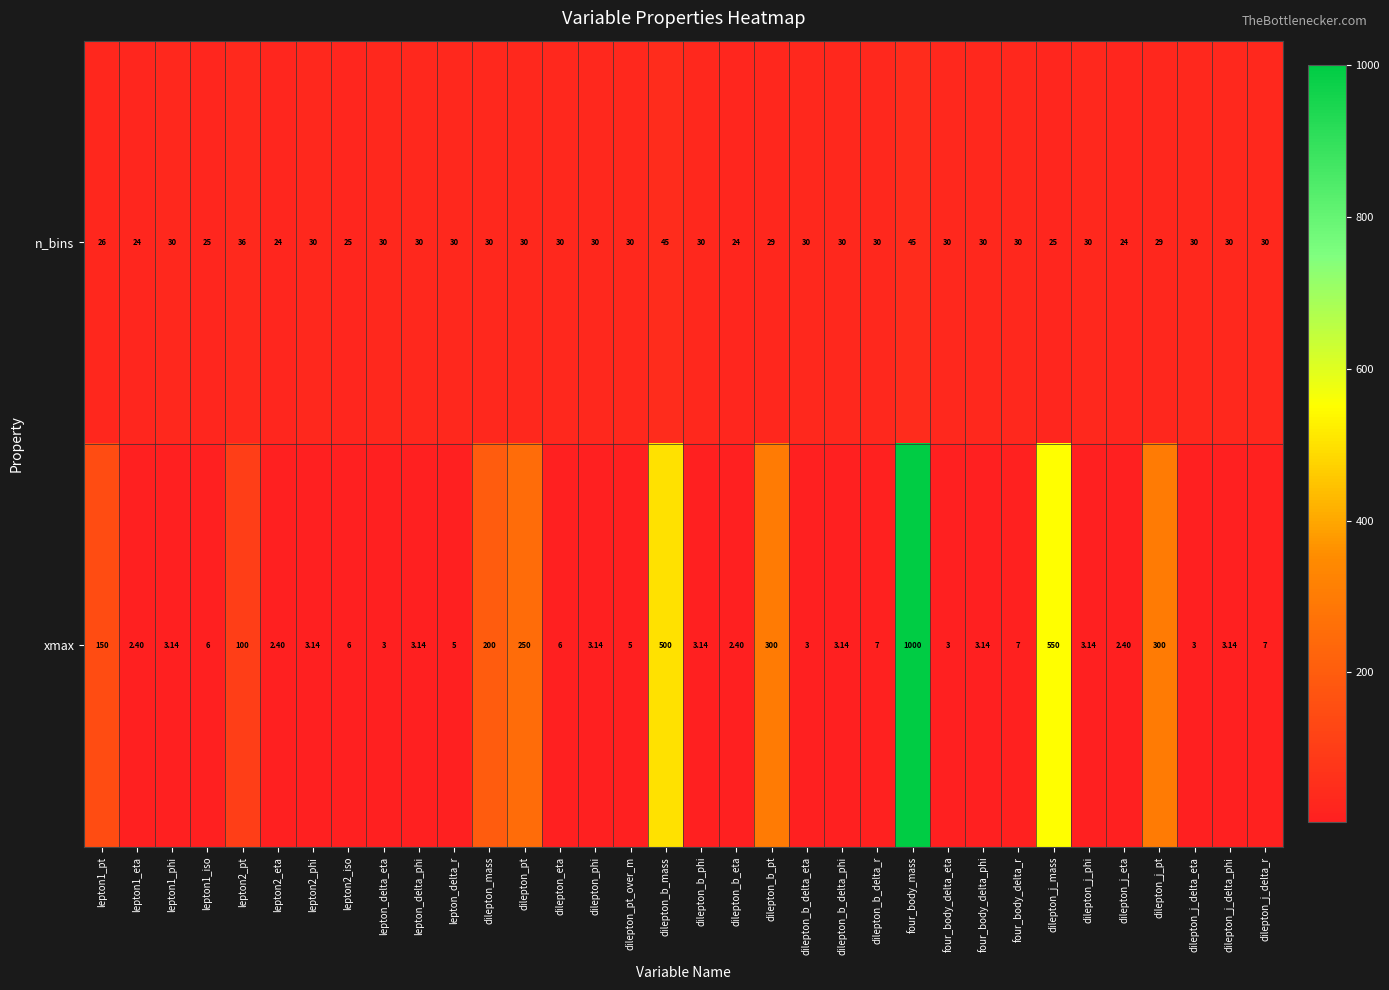

At four_body_delta_phi, list the series in order from smallest to largest.

xmax, n_bins